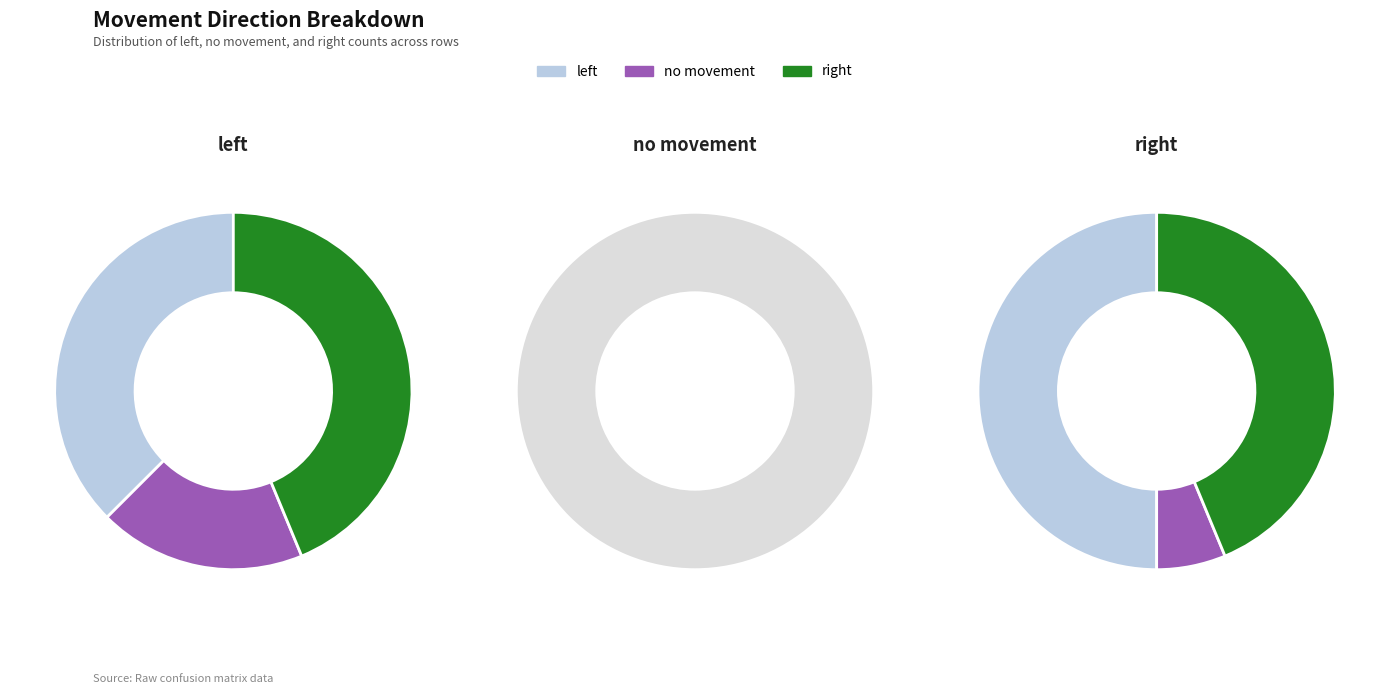

Which slice is the largest?

right